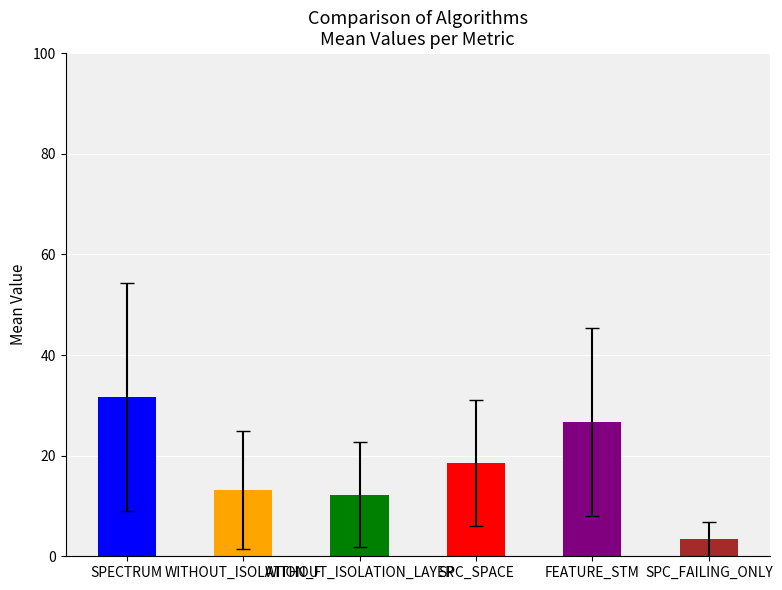

What is the sum of all values?

105.9